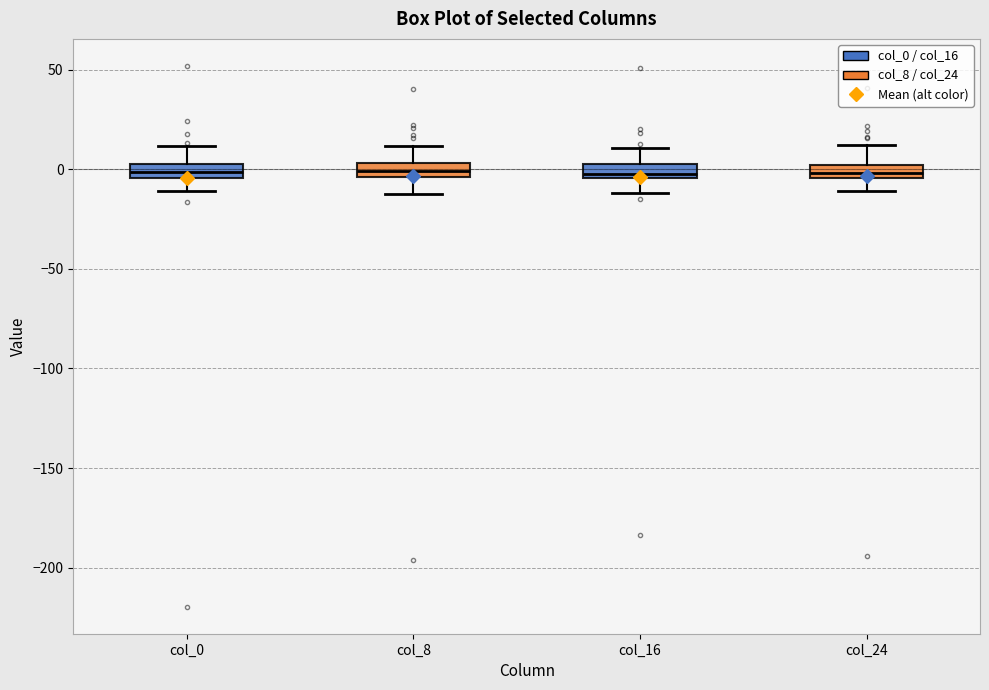

Where is the upper edge of the box for col_16 on the y-axis? The values are not printed on the chart, so give them approximately, as read against the axis.

0